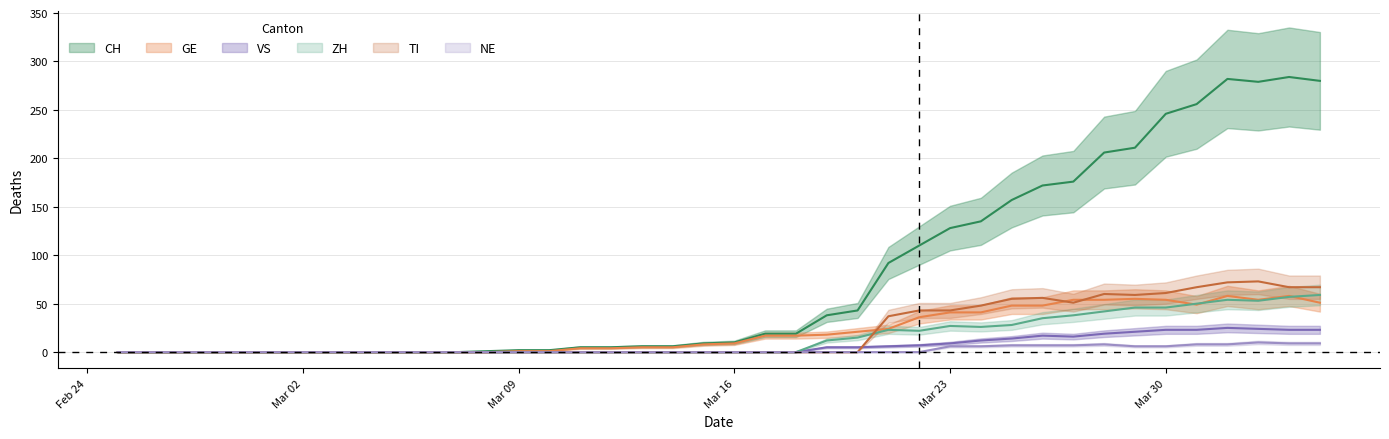

Reading left to right, transcribe all the data shown in this chart.

CH: 0	0	0	0	0	0	0	0	0	0	0	0	1	2	2	5	5	6	6	9	10	19	19	38	43	92	110	128	135	157	172	176	206	211	246	256	282	279	284	280
GE: 0	0	0	0	0	0	0	0	0	0	0	0	0	1	1	4	4	5	5	8	9	17	17	18	21	24	36	41	41	48	48	54	54	55	54	49	58	54	58	51
VS: 0	0	0	0	0	0	0	0	0	0	0	0	0	0	0	0	0	0	0	0	0	0	0	5	5	6	7	9	12	14	17	16	19	21	23	23	25	24	23	23
ZH: 0	0	0	0	0	0	0	0	0	0	0	0	0	0	0	0	0	0	0	0	0	0	0	12	15	23	22	27	26	28	35	38	42	46	46	50	54	53	57	59
TI: 0	0	0	0	0	0	0	0	0	0	0	0	0	0	0	0	0	0	0	0	0	0	0	0	0	37	43	43	48	55	56	51	60	59	61	67	72	73	67	67
NE: 0	0	0	0	0	0	0	0	0	0	0	0	0	0	0	0	0	0	0	0	0	0	0	0	0	0	0	6	6	7	7	7	8	6	6	8	8	10	9	9